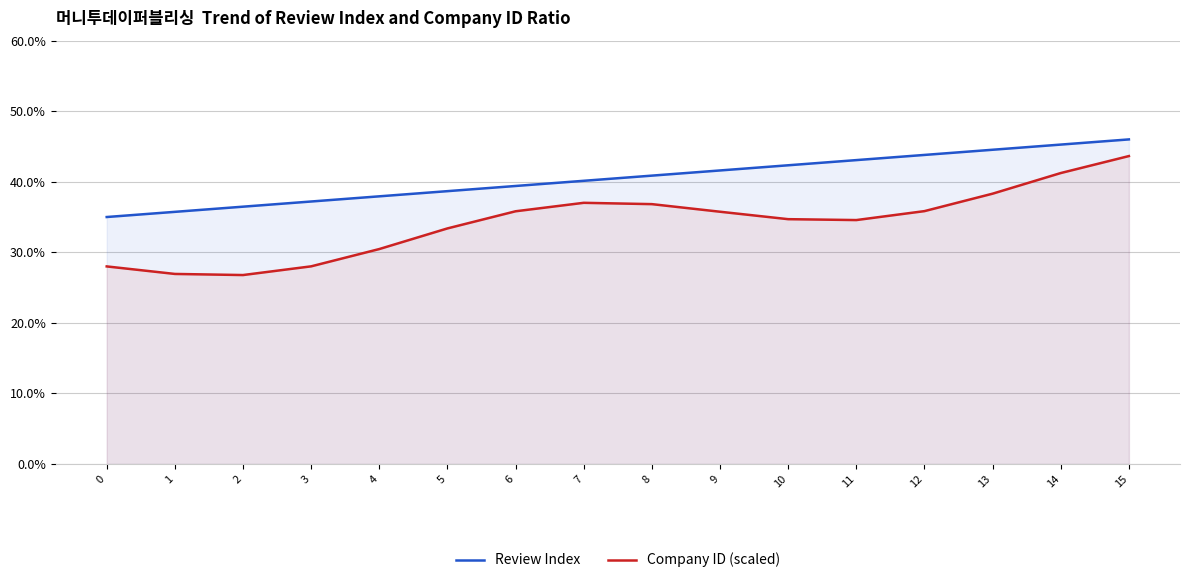

Rank the series by their maximum value, from lowest to highest.

Company ID (scaled), Review Index